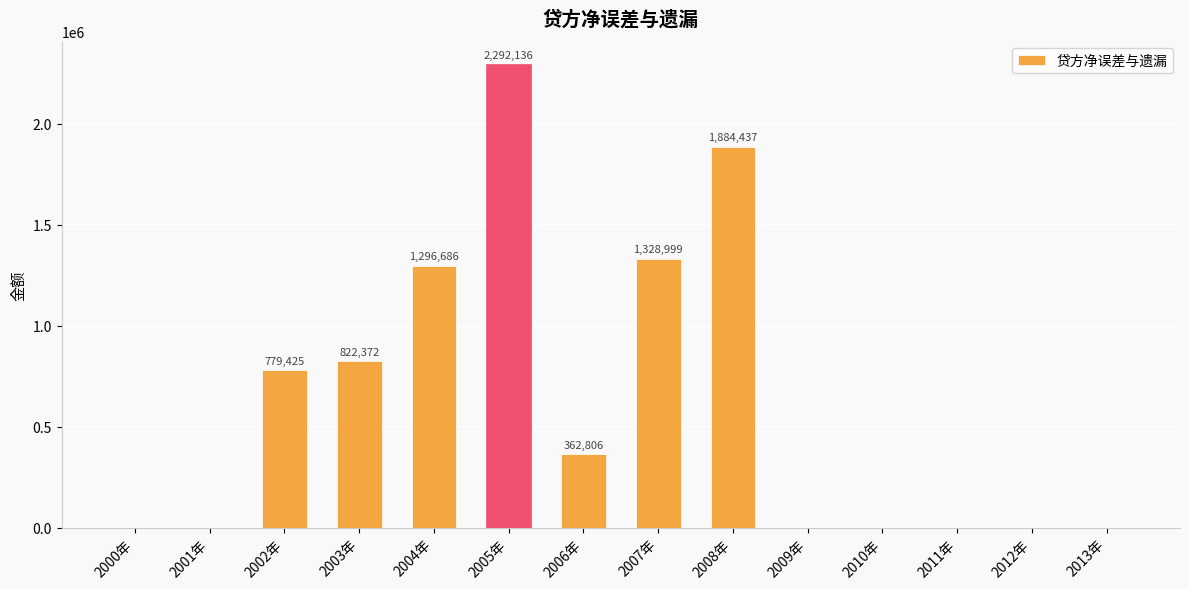

Approximately how many times larger is the value at 2003年 compared to 2004年?

0.6